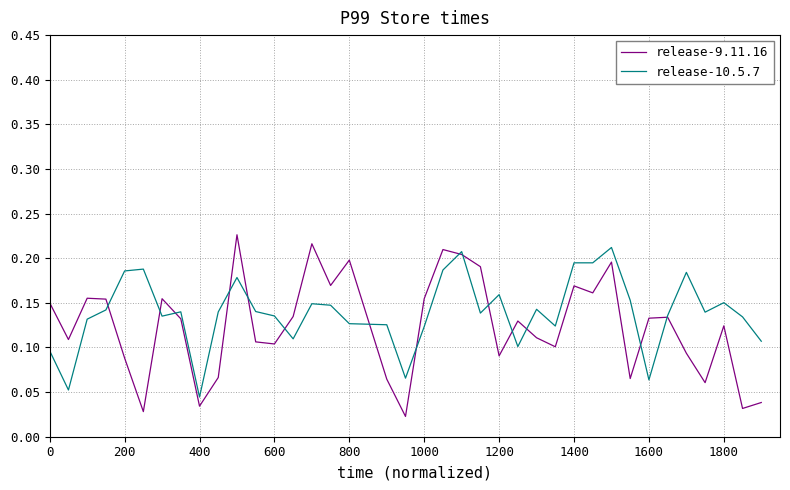

Which series has the widest spread of values?

release-9.11.16